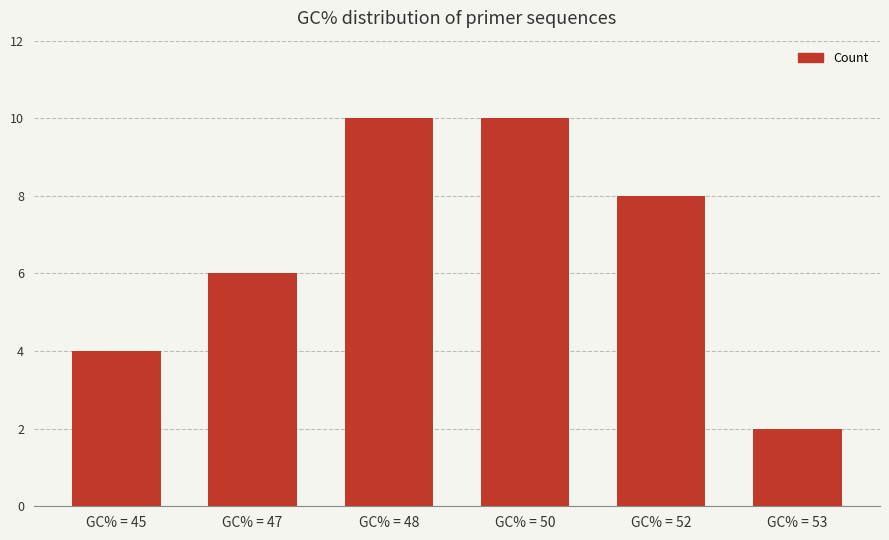

Reading left to right, list all the values displayed in this chart.

4	6	10	10	8	2